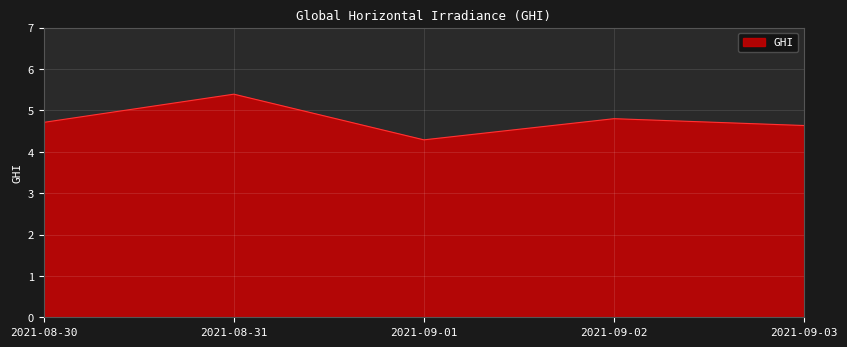

Which has a higher value, 2021-09-03 or 2021-09-01?

2021-09-03